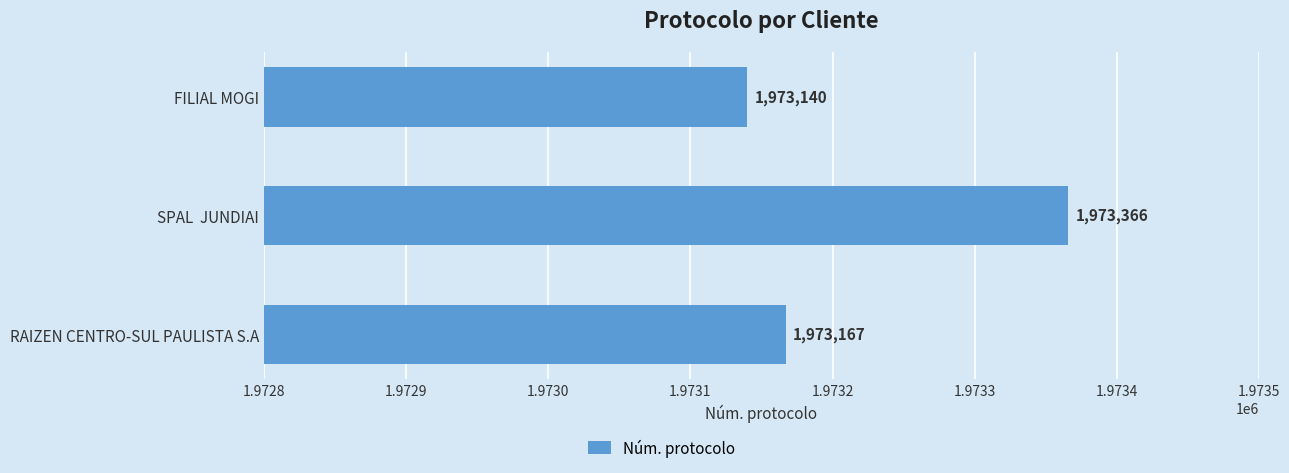

Reading top to bottom, extract all data points from this chart.

1973140	1973366	1973167